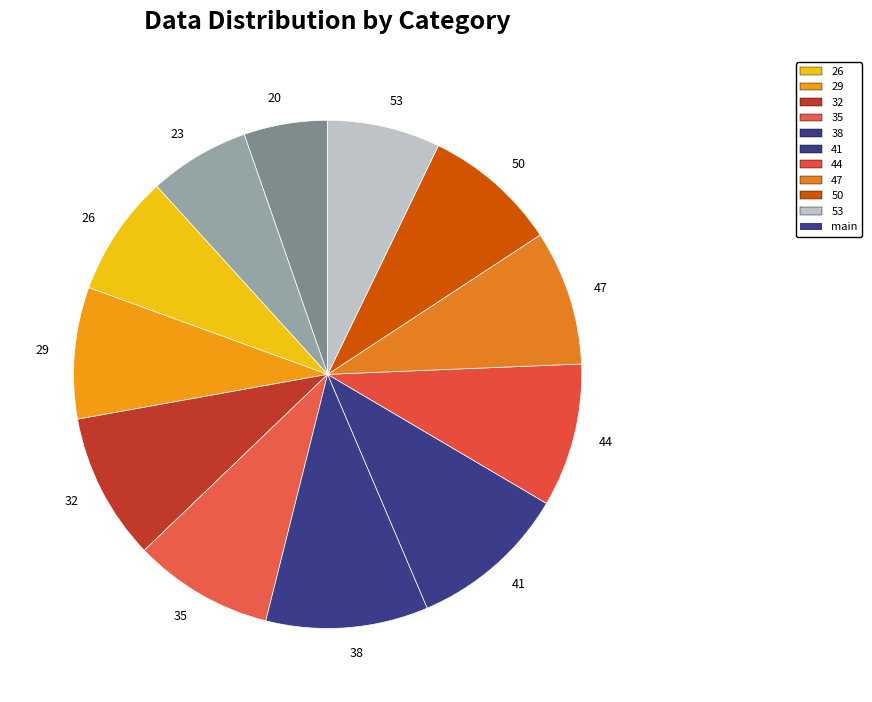

The 26 slice represents 8% of the pie. True or false?

True